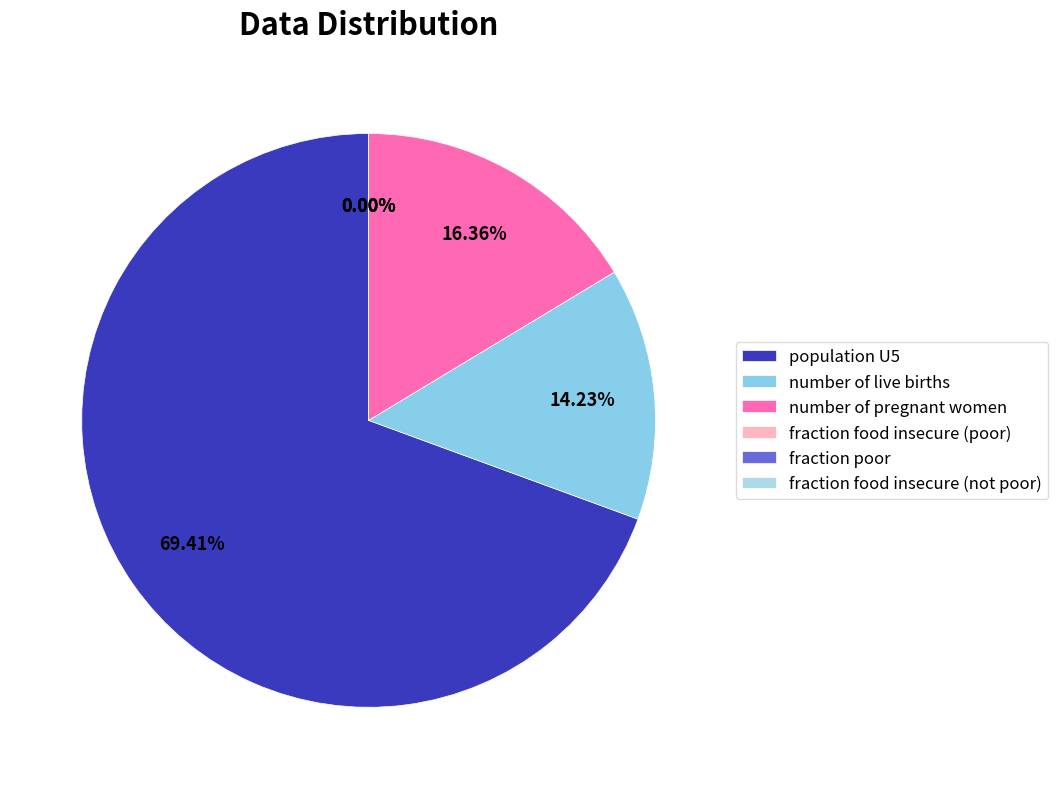

What is the majority slice?

population U5